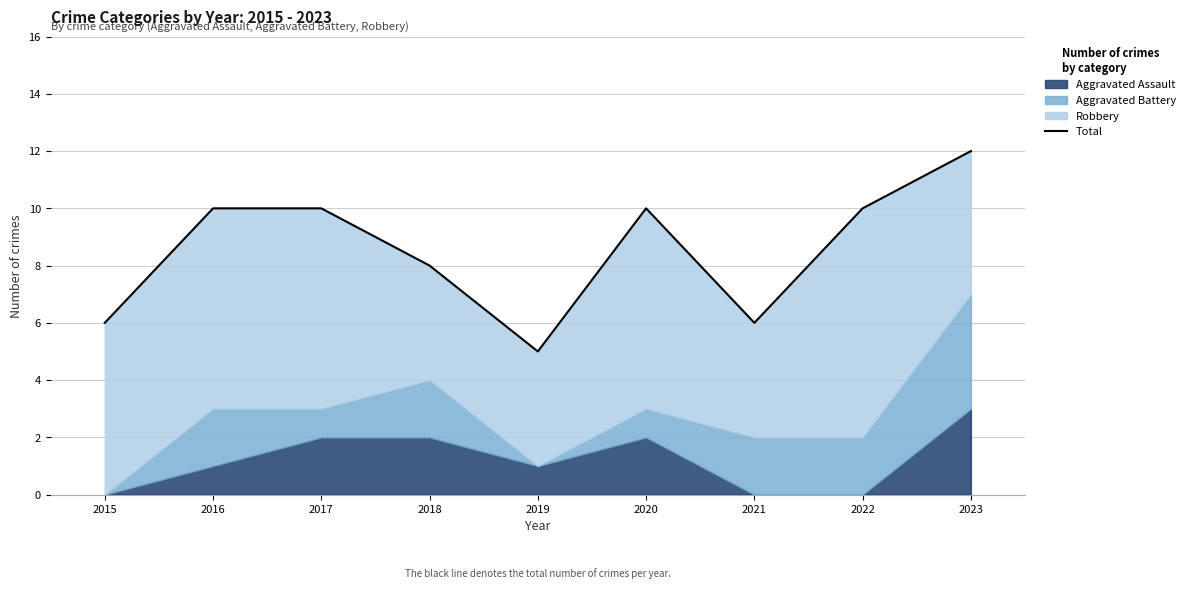

Which category has the highest value across all series?

2023